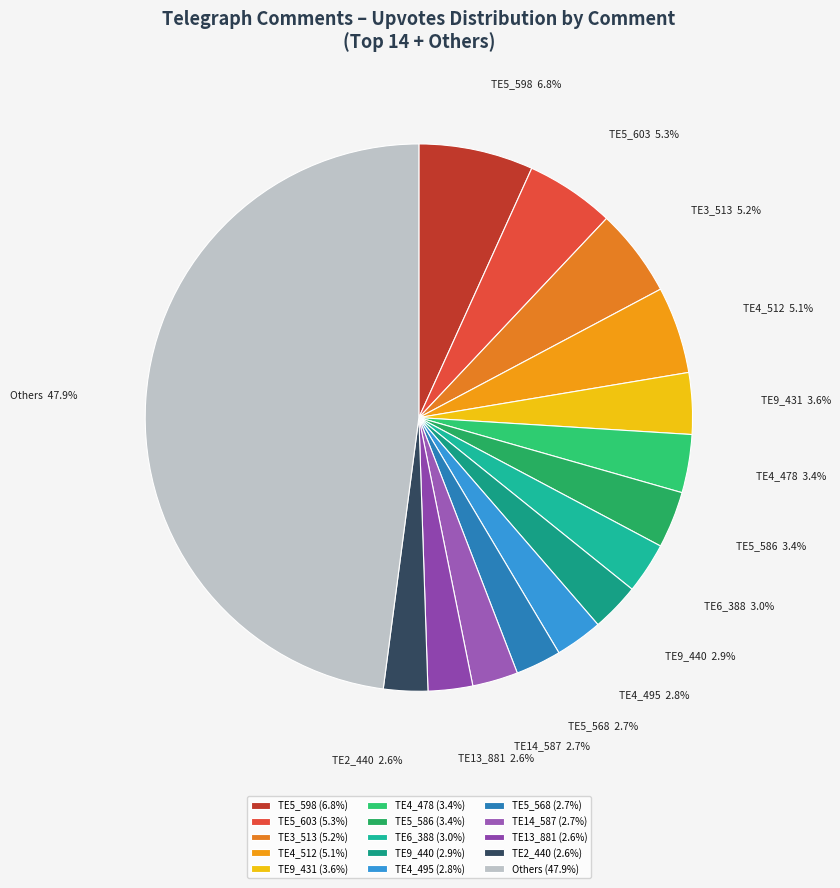

Which has a higher value, TE3_513 or TE5_586?

TE3_513